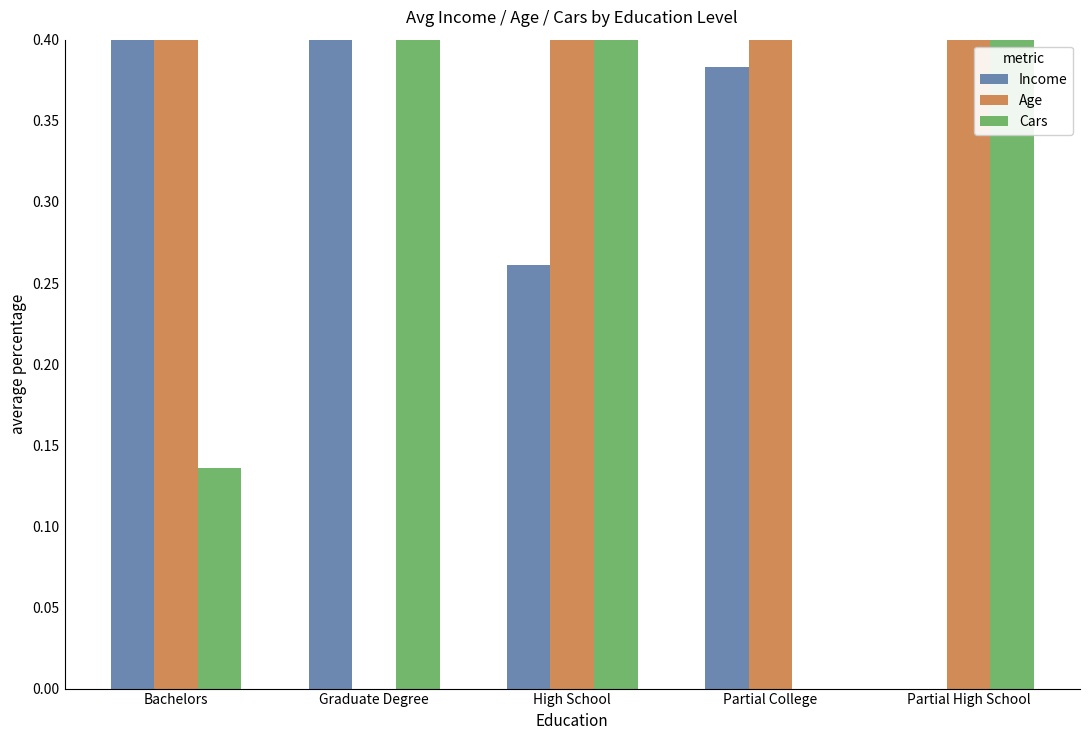

What is the sum of the Age values at High School and Partial High School?

1.6